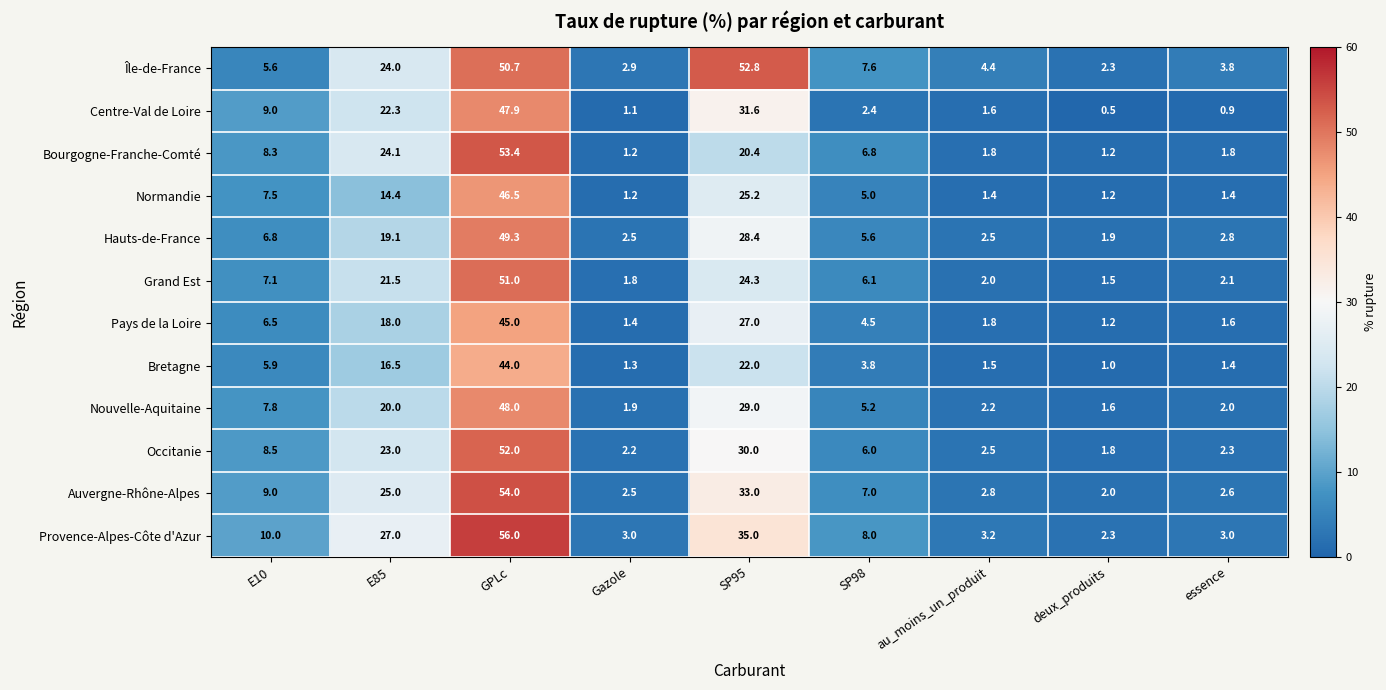

How many data points in Île-de-France are less than 5?

4